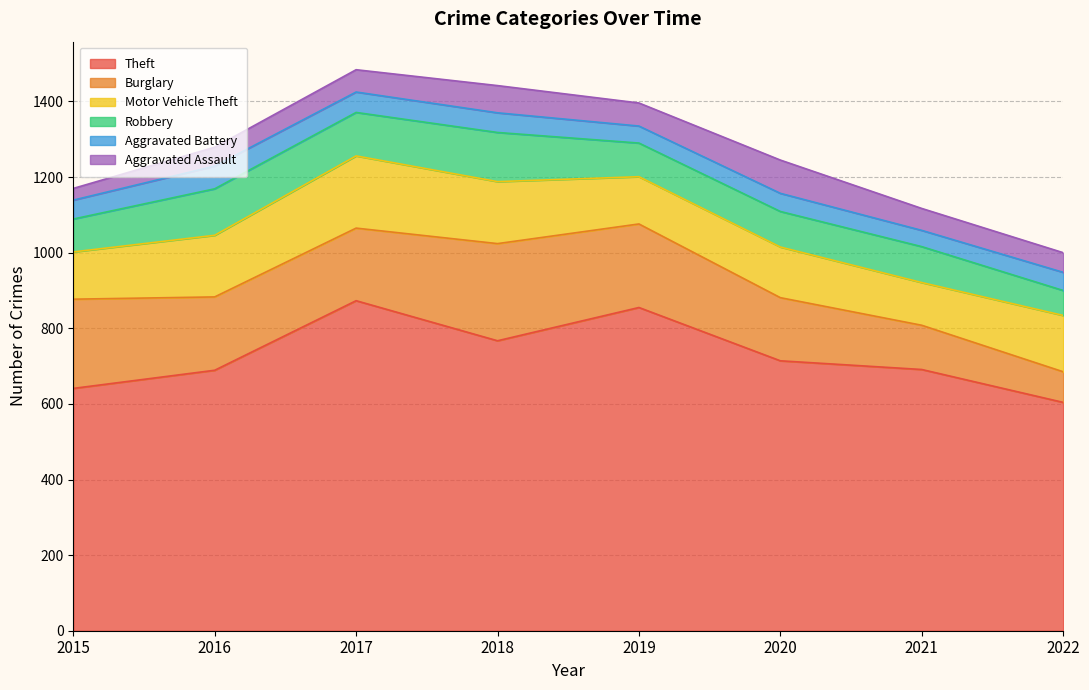

At which label is Theft closest to 738?

2020